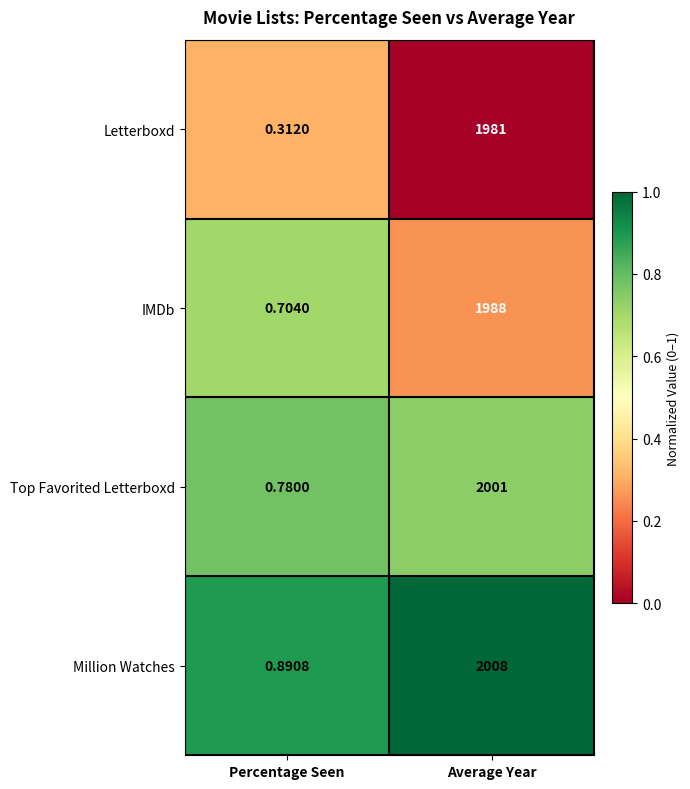

At which label is IMDb closest to 994?

Percentage Seen